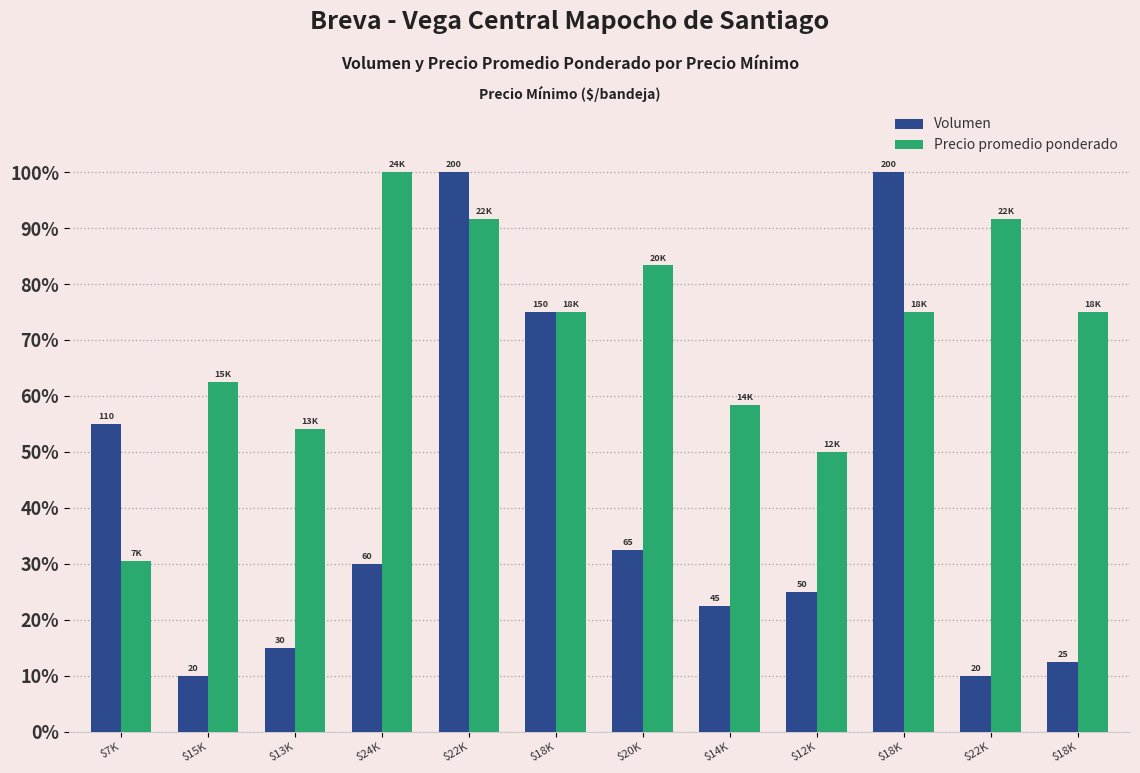

What is the total value across all series at $13K?

0.7